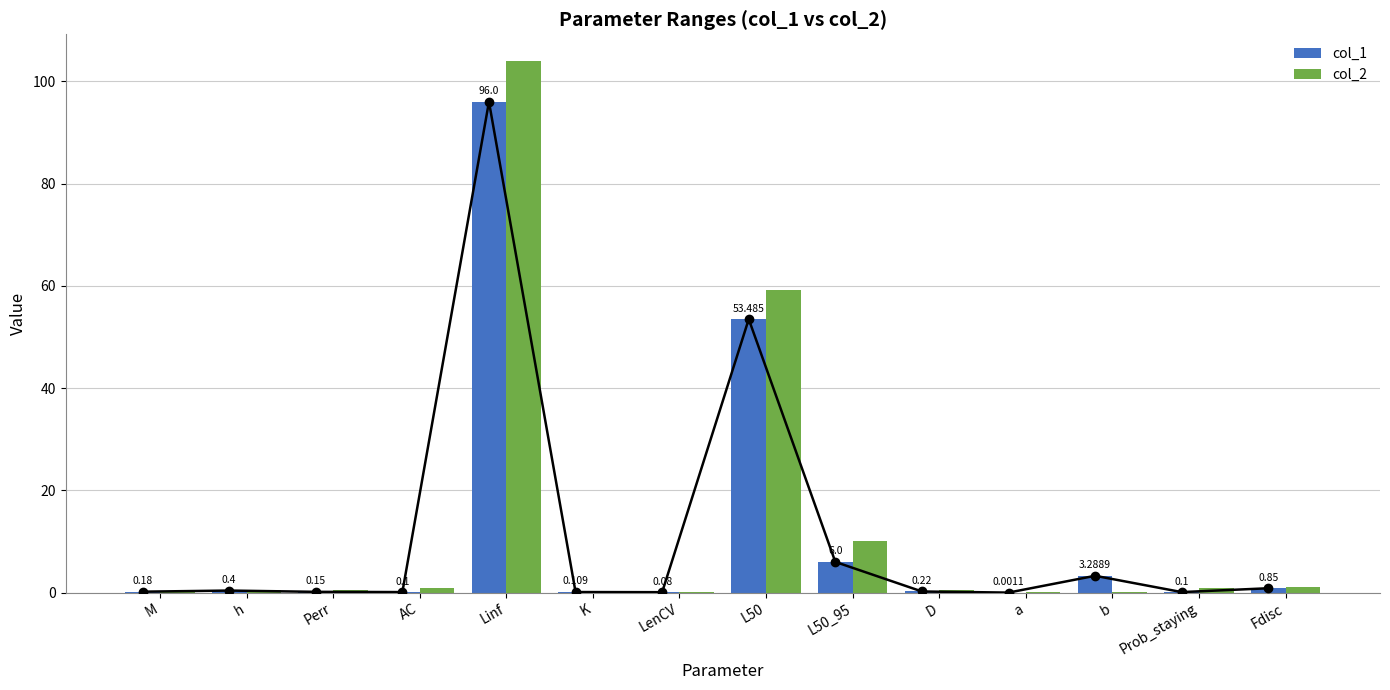

Reading right to left, list all the values displayed in this chart.

col_1: Fdisc=0.8	Prob_staying=0.1	b=3.3	a=0.0	D=0.2	L50_95=6.0	L50=53.5	LenCV=0.1	K=0.1	Linf=96.0	AC=0.1	Perr=0.1	h=0.4	M=0.2
col_2: Fdisc=1.0	Prob_staying=0.9	b=0.1	a=0.1	D=0.5	L50_95=10.0	L50=59.1	LenCV=0.1	K=0.1	Linf=104.0	AC=0.9	Perr=0.6	h=0.6	M=0.3